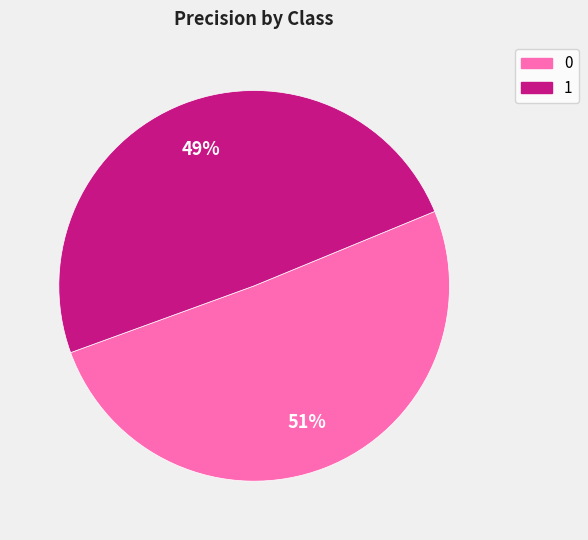

Which category has the smallest portion of the pie?

1